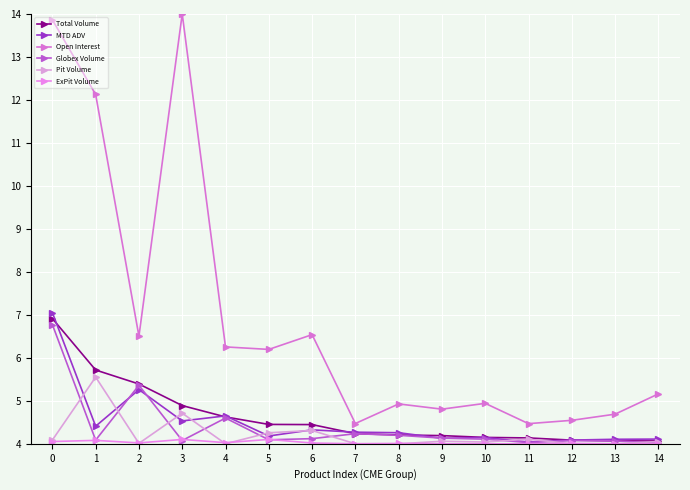

What is the difference between the second highest and second lowest values in the Pit Volume series?

0.7